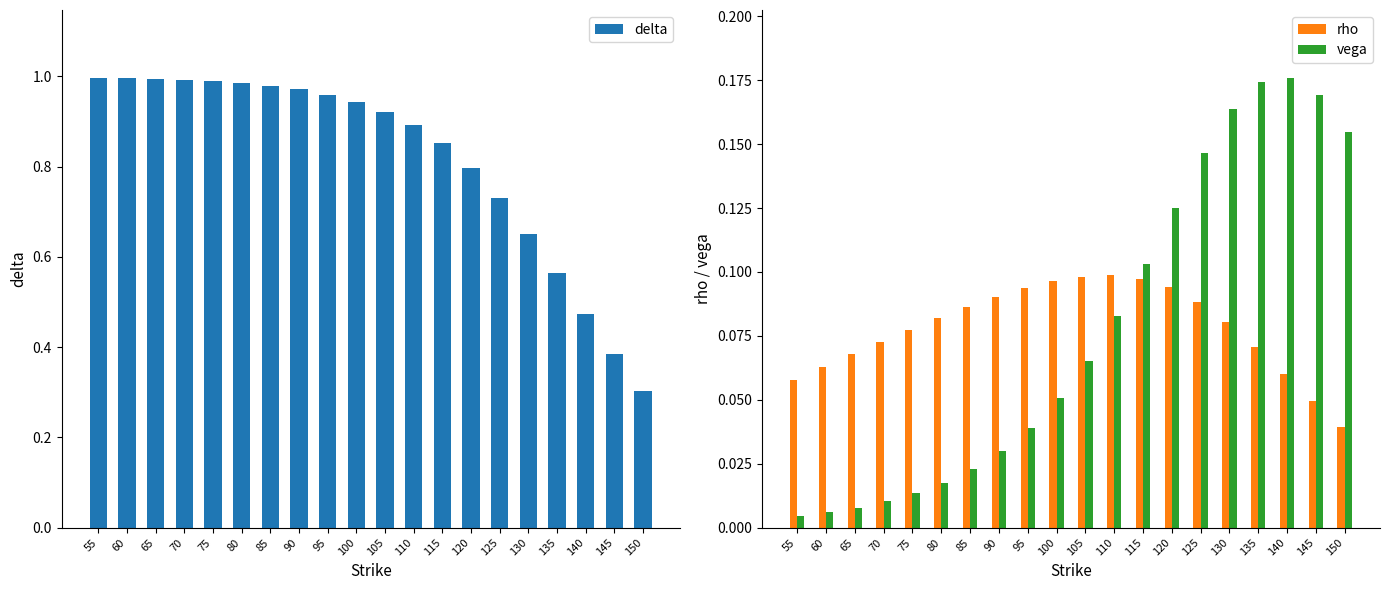

Reading left to right, extract all data points from this chart.

delta: 1.0	1.0	1.0	1.0	1.0	1.0	1.0	1.0	1.0	0.9	0.9	0.9	0.9	0.8	0.7	0.7	0.6	0.5	0.4	0.3
rho: 0.1	0.1	0.1	0.1	0.1	0.1	0.1	0.1	0.1	0.1	0.1	0.1	0.1	0.1	0.1	0.1	0.1	0.1	0.0	0.0
vega: 0.0	0.0	0.0	0.0	0.0	0.0	0.0	0.0	0.0	0.1	0.1	0.1	0.1	0.1	0.1	0.2	0.2	0.2	0.2	0.2